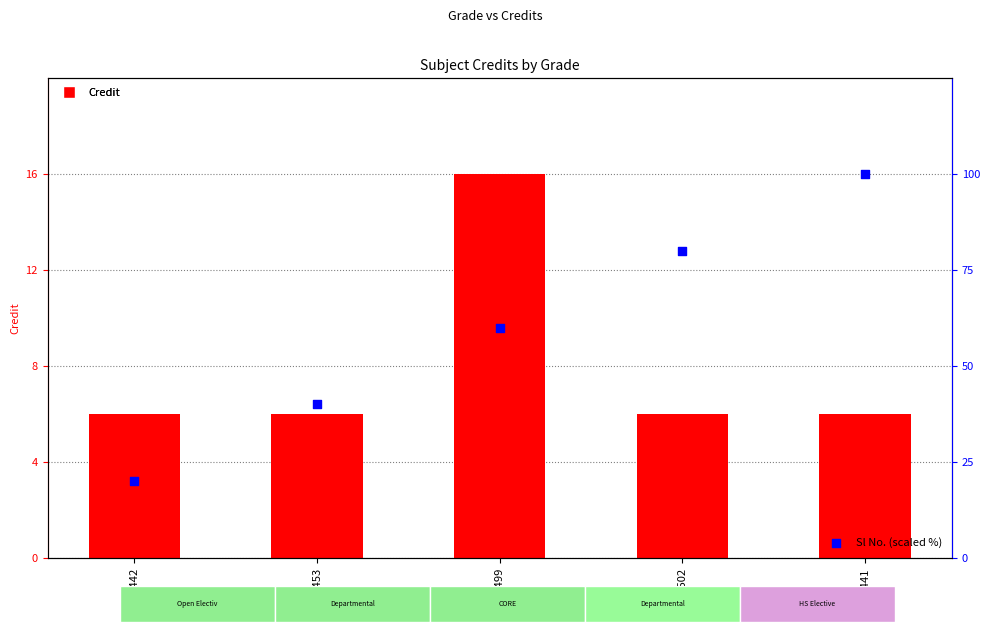

What is the total value across all series at HS441?

106